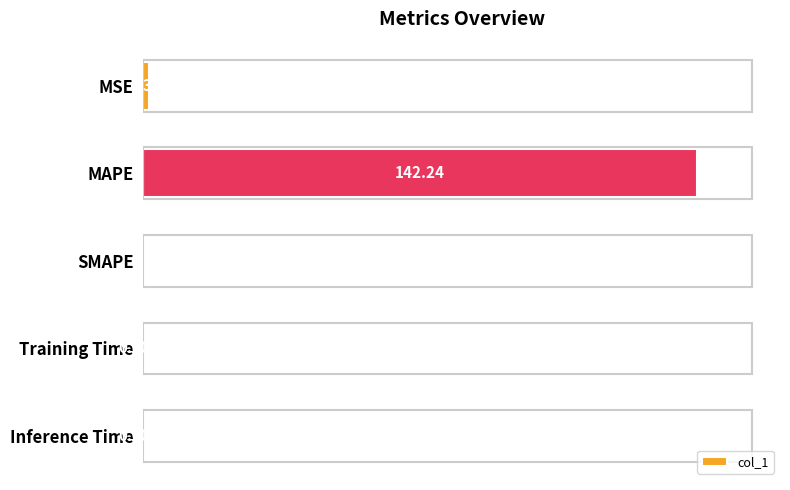

What is the sum of the values at MSE and MAPE?

143.6